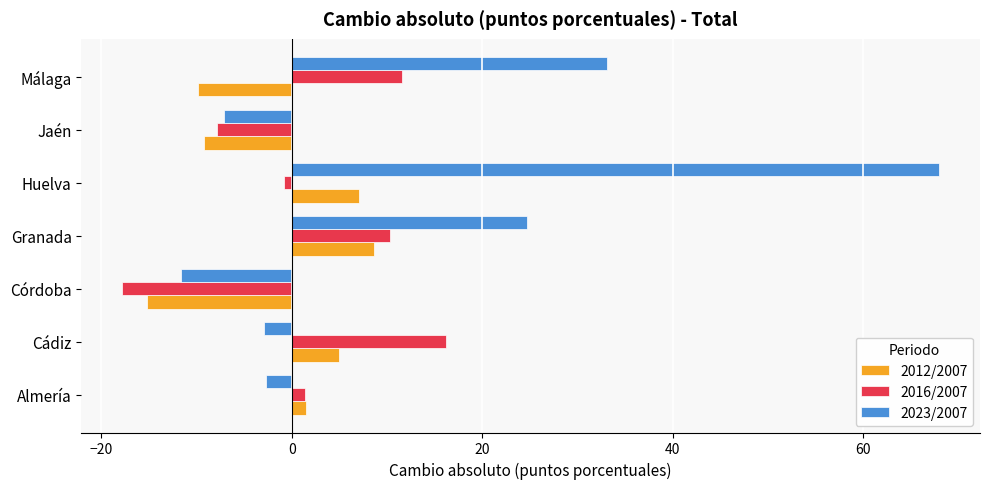

List the series in order of their overall mean, lowest first.

2012/2007, 2016/2007, 2023/2007